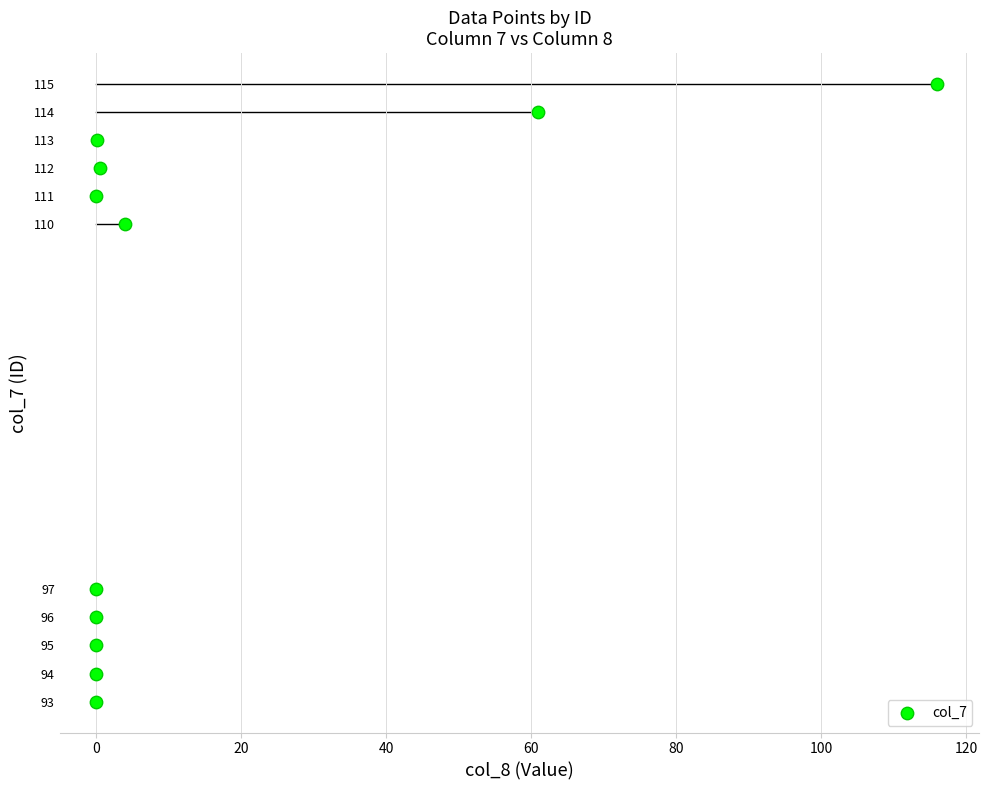

What Y value in the scatter plot is closest to 104?

110